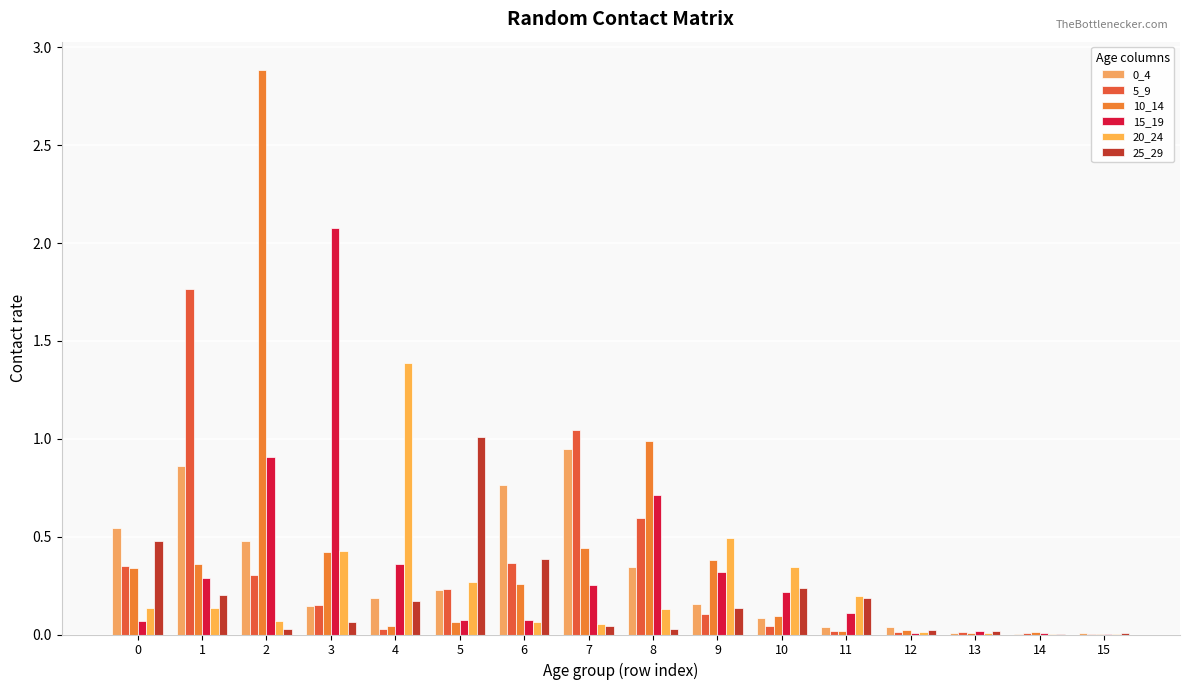

True or false: 15_19 has a value of 0.0 at 5.

False